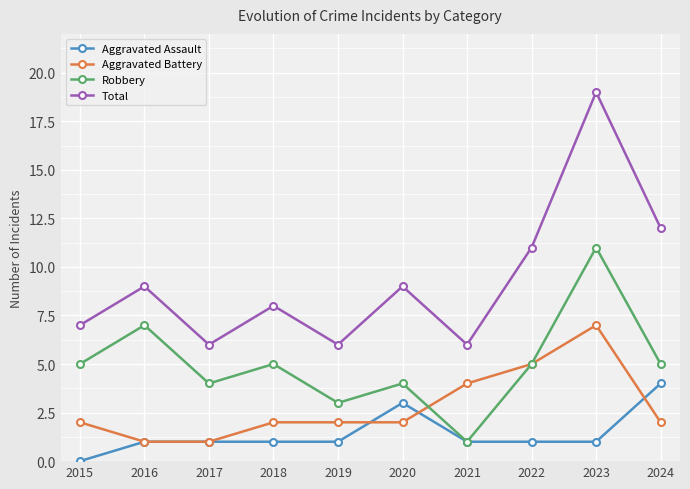

Reading left to right, extract all data points from this chart.

Aggravated Assault: 2015=0	2016=1	2017=1	2018=1	2019=1	2020=3	2021=1	2022=1	2023=1	2024=4
Aggravated Battery: 2015=2	2016=1	2017=1	2018=2	2019=2	2020=2	2021=4	2022=5	2023=7	2024=2
Robbery: 2015=5	2016=7	2017=4	2018=5	2019=3	2020=4	2021=1	2022=5	2023=11	2024=5
Total: 2015=7	2016=9	2017=6	2018=8	2019=6	2020=9	2021=6	2022=11	2023=19	2024=12